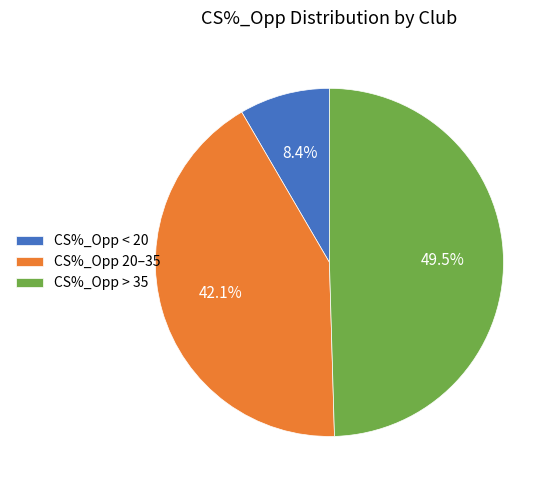

Which slice is the smallest?

CS%_Opp < 20